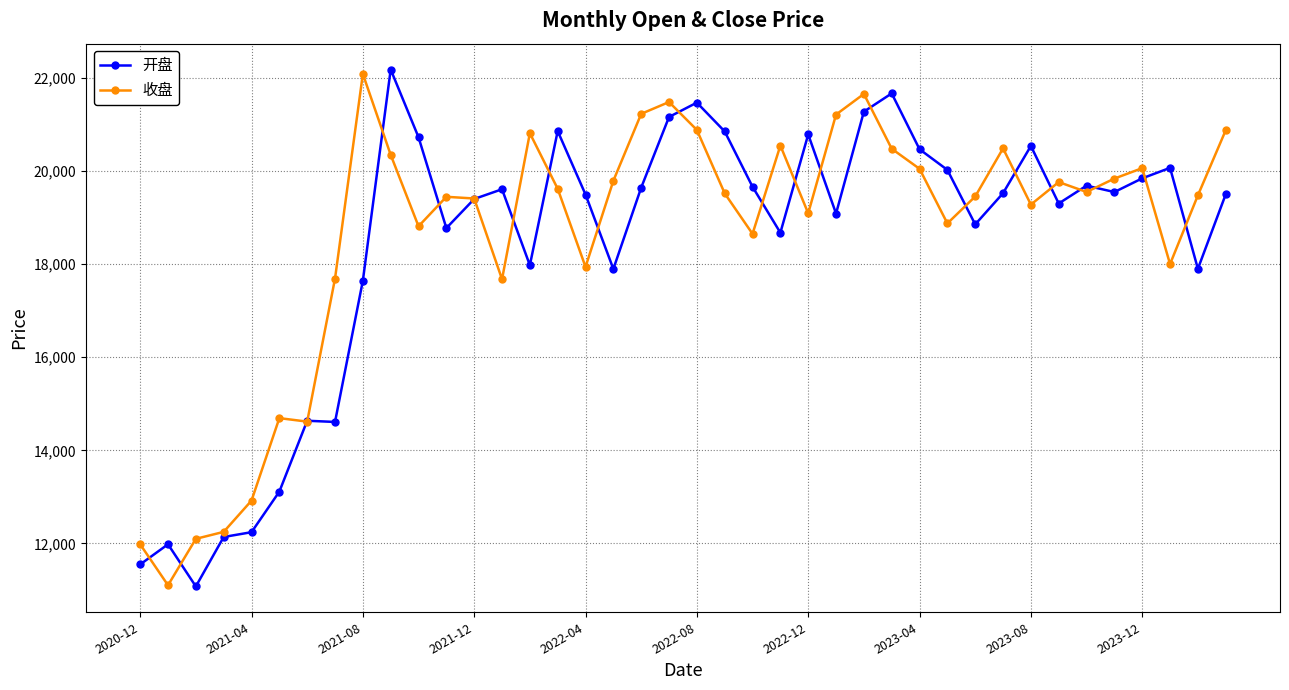

What is the maximum value shown in the chart?

22176.1